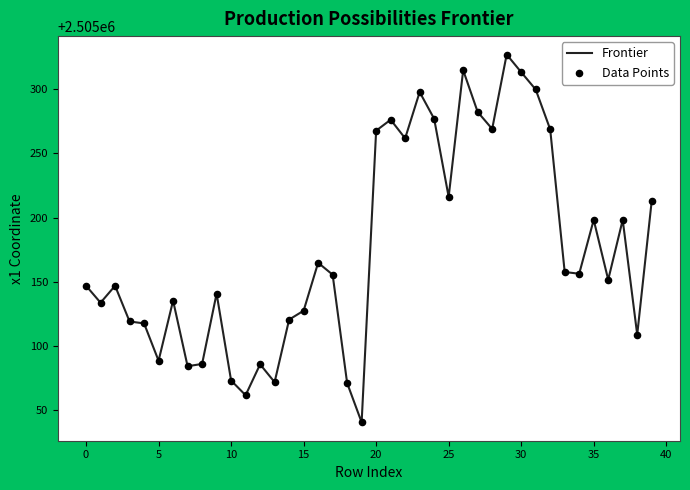

What is the greatest value displayed?

2505327.3